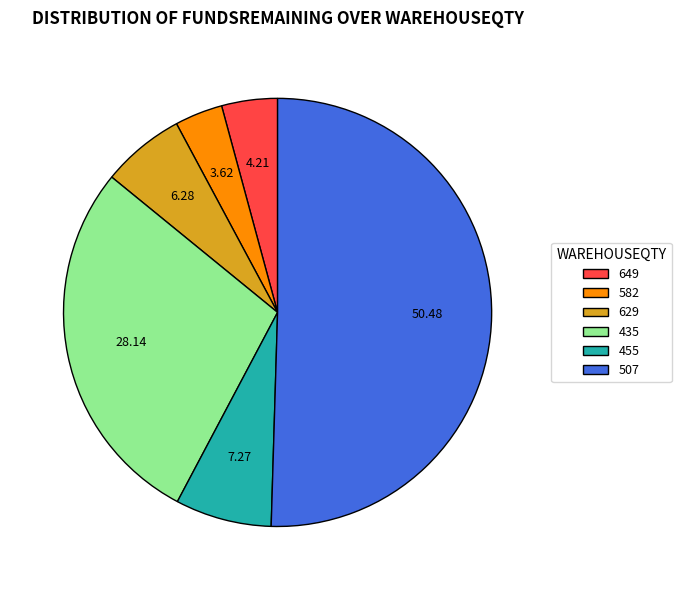

Approximately how many times larger is the value at 649 compared to 455?

0.6